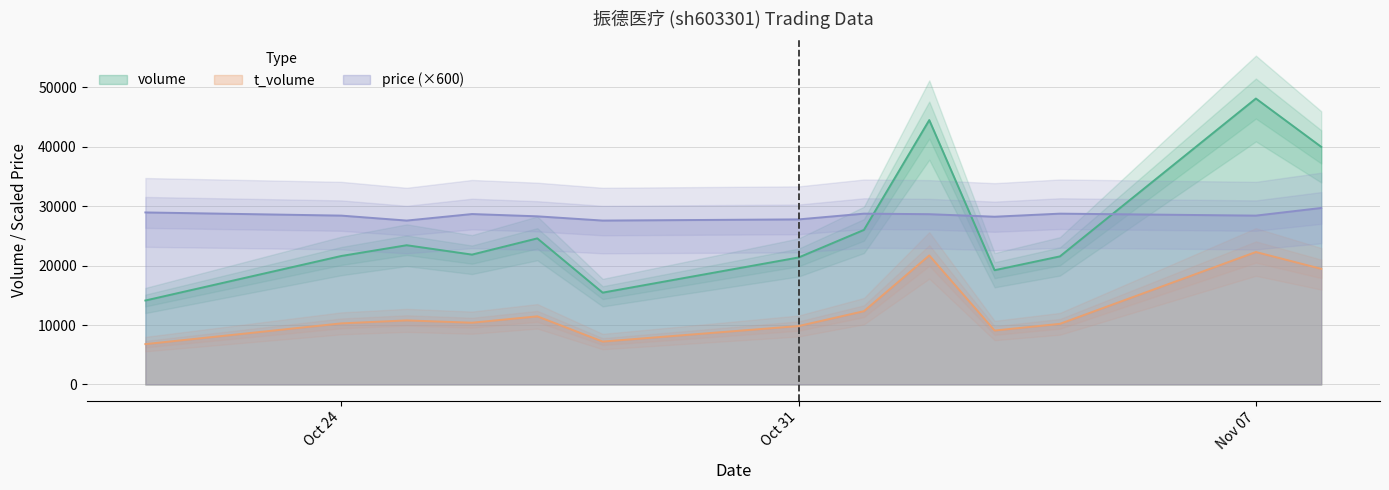

True or false: t_volume and price cross at least once.

False